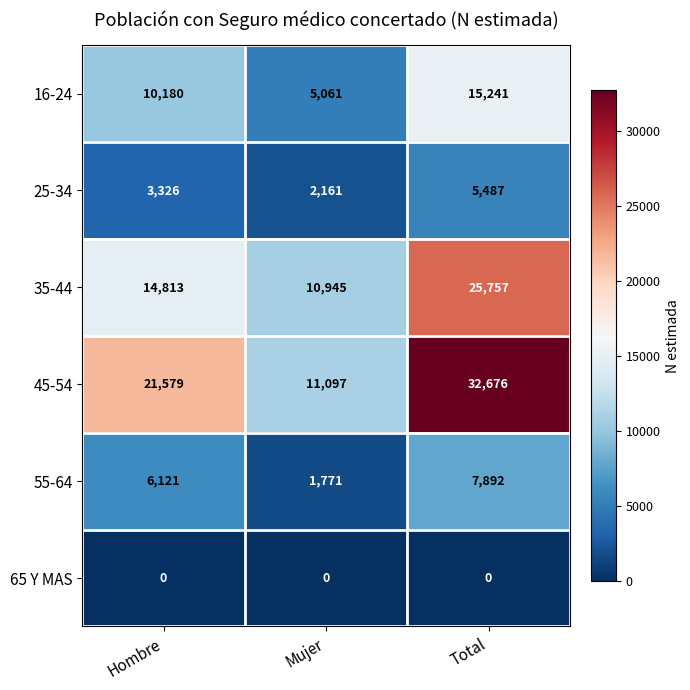

Rank the series by their maximum value, from lowest to highest.

65 Y MAS, 25-34, 55-64, 16-24, 35-44, 45-54